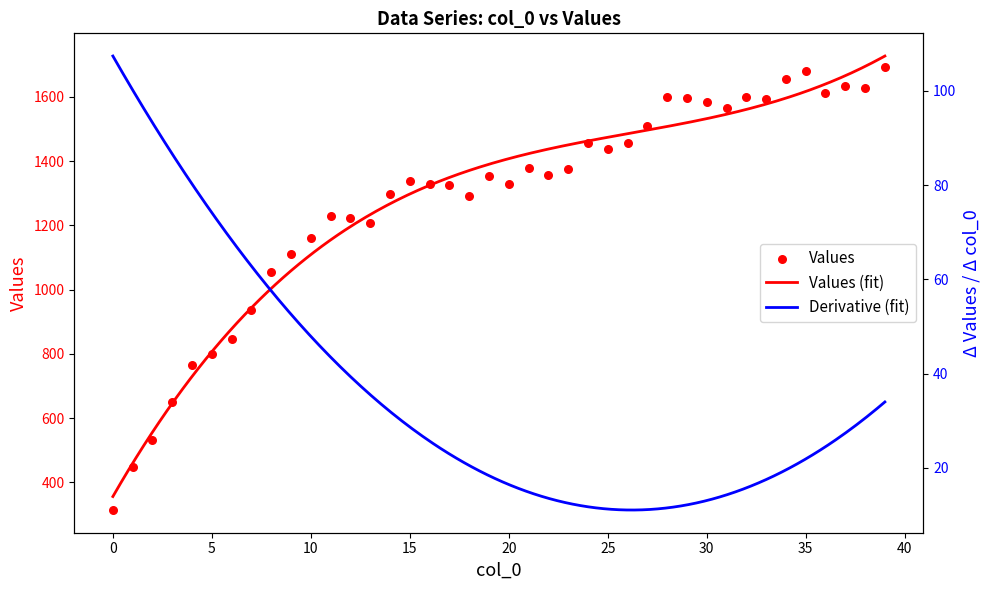

Approximately how many times larger is the value at 22 compared to 13?

1.1